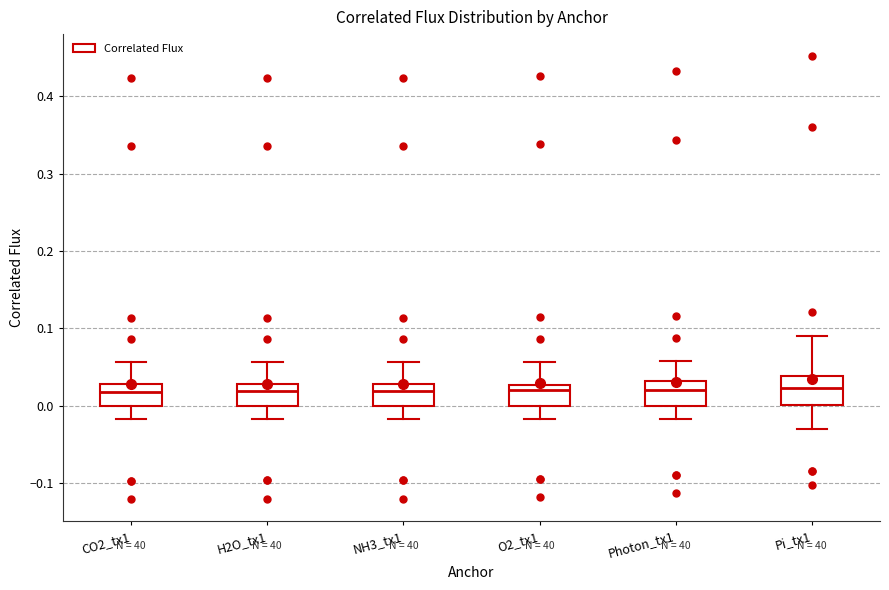

Reading left to right, transcribe this box plot: for each box, give where its median line is, the range the box spans, and where its two whiskers end, as read against the y-axis. The values are not printed on the chart, so give them approximately, as read against the axis.

CO2_tx1: median 0.02, box 0.00 to 0.03, whiskers -0.02 to 0.06
H2O_tx1: median 0.02, box 0.00 to 0.03, whiskers -0.02 to 0.06
NH3_tx1: median 0.02, box 0.00 to 0.03, whiskers -0.02 to 0.06
O2_tx1: median 0.02, box 0.00 to 0.03, whiskers -0.02 to 0.06
Photon_tx1: median 0.02, box 0.00 to 0.03, whiskers -0.02 to 0.06
Pi_tx1: median 0.02, box 0.00 to 0.04, whiskers -0.03 to 0.09